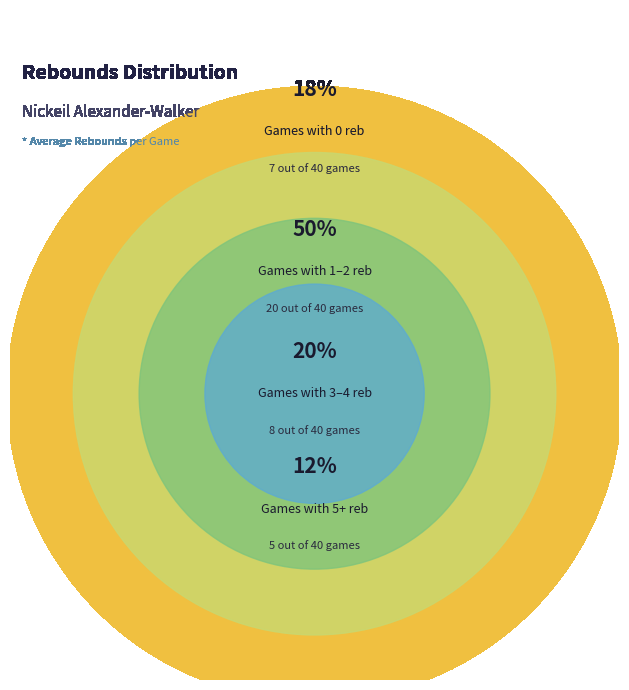

Does 18 account for over 50% of the chart?

No